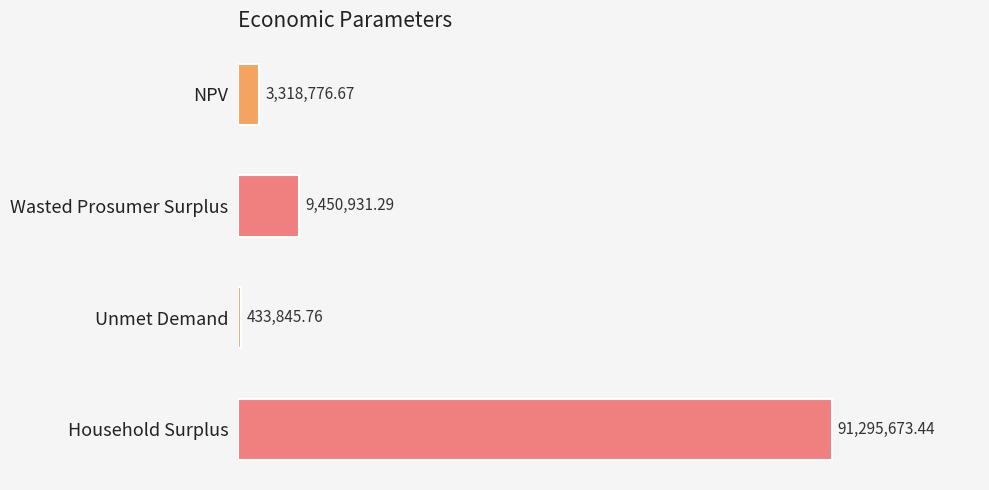

How many series are shown in this chart?

1